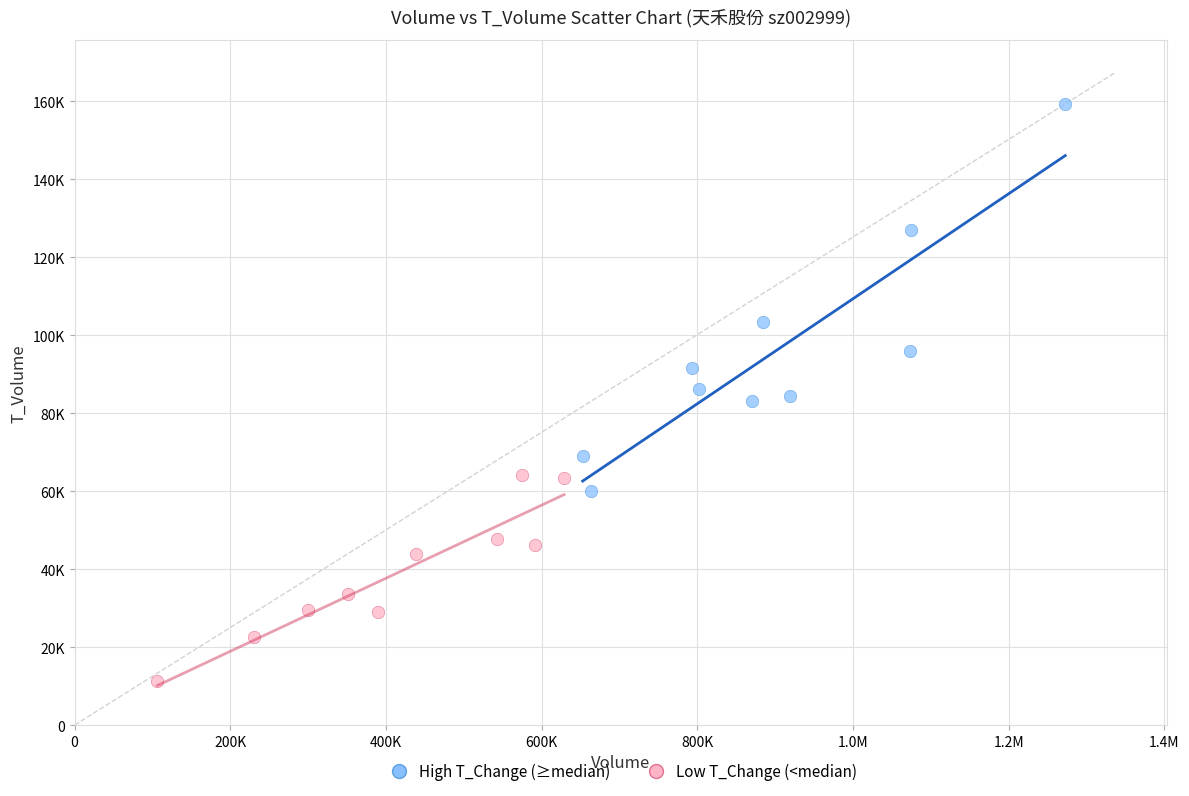

What are all the series names shown in the legend?

High T_Change (≥median), Low T_Change (<median)